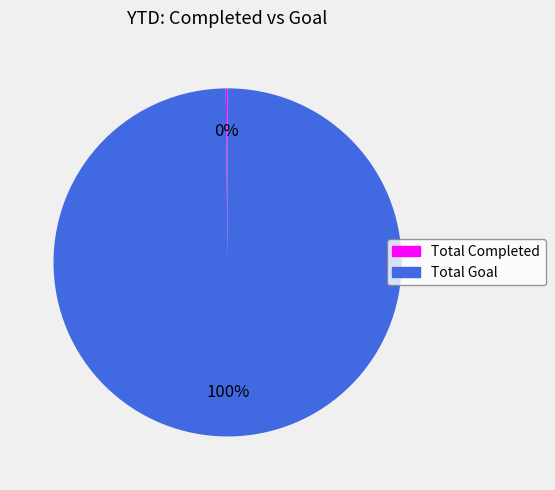

True or false: Total Goal accounts for 100% of the total.

True